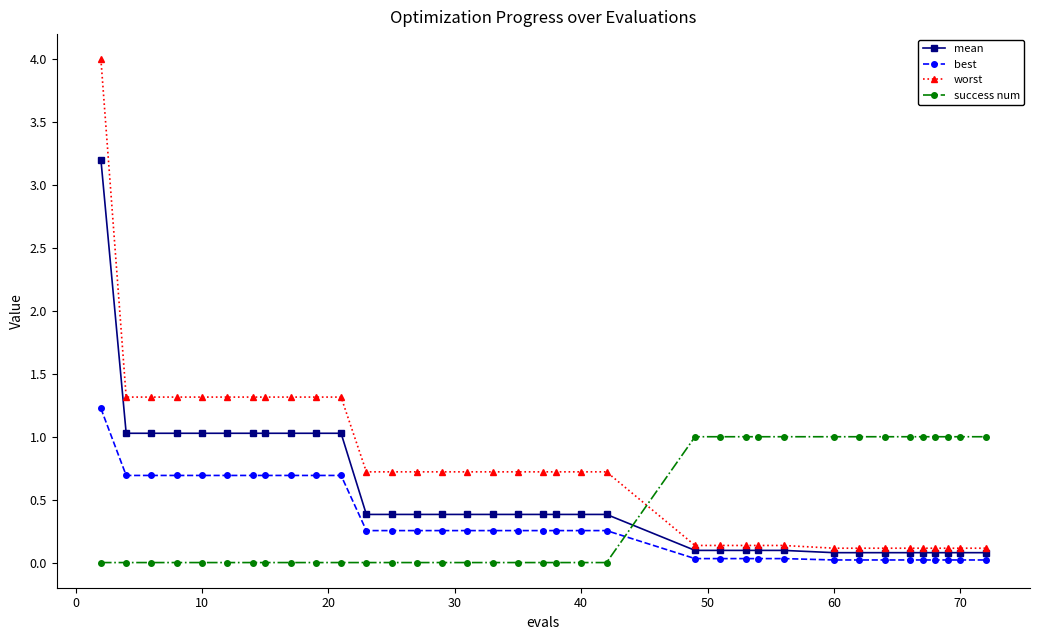

What is the highest value of the mean series?

3.2